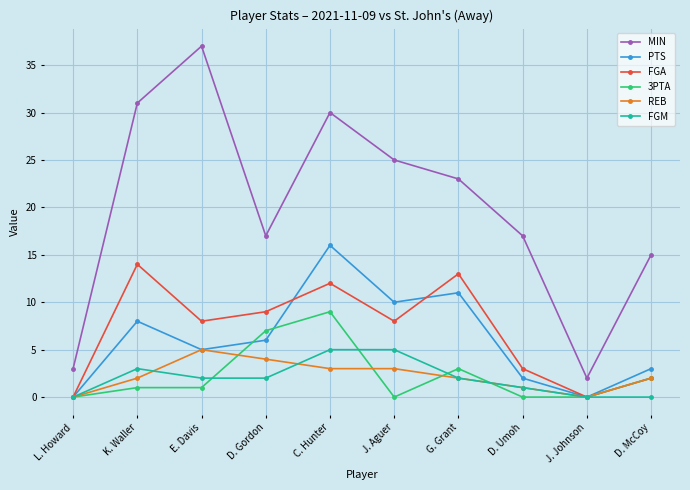

What position from the right is E. Davis?

8